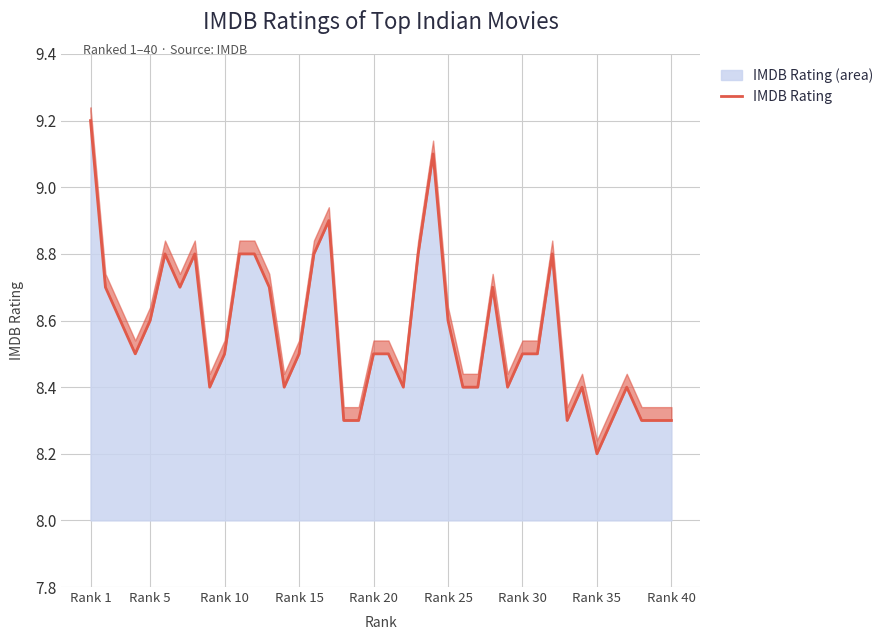

What is the difference between the second highest and second lowest values?

0.8